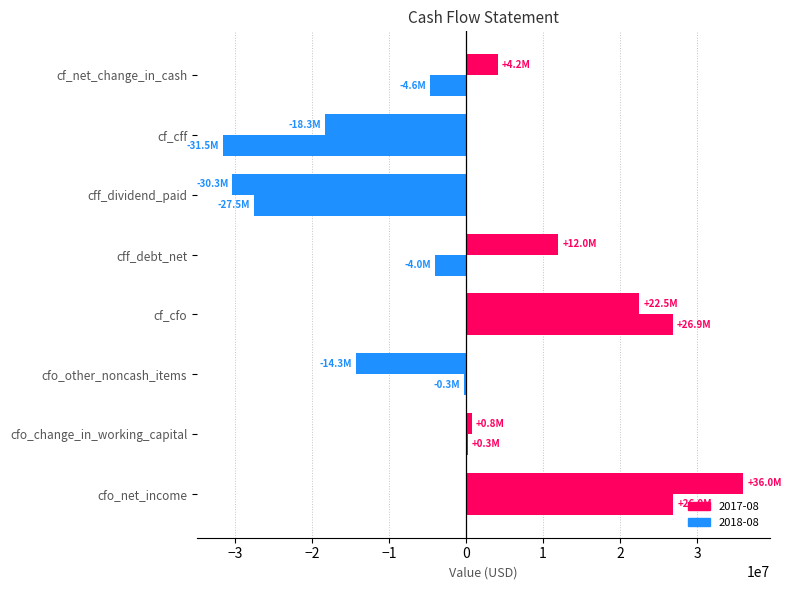

Where is 2017-08 nearest to the value 2848000?

cf_net_change_in_cash